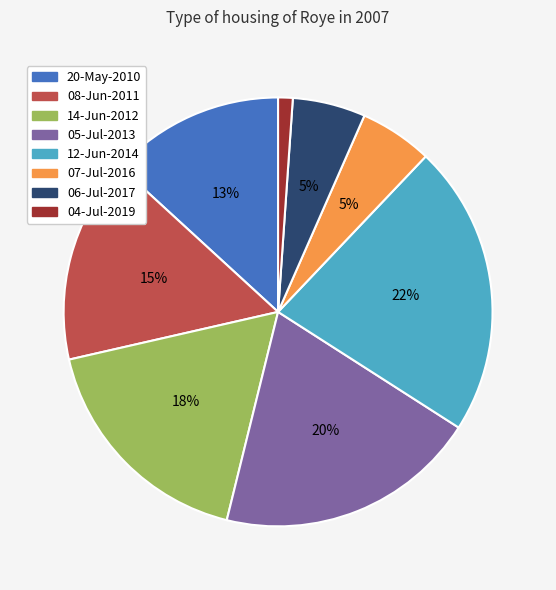

Is there any slice that represents more than half of the pie?

No